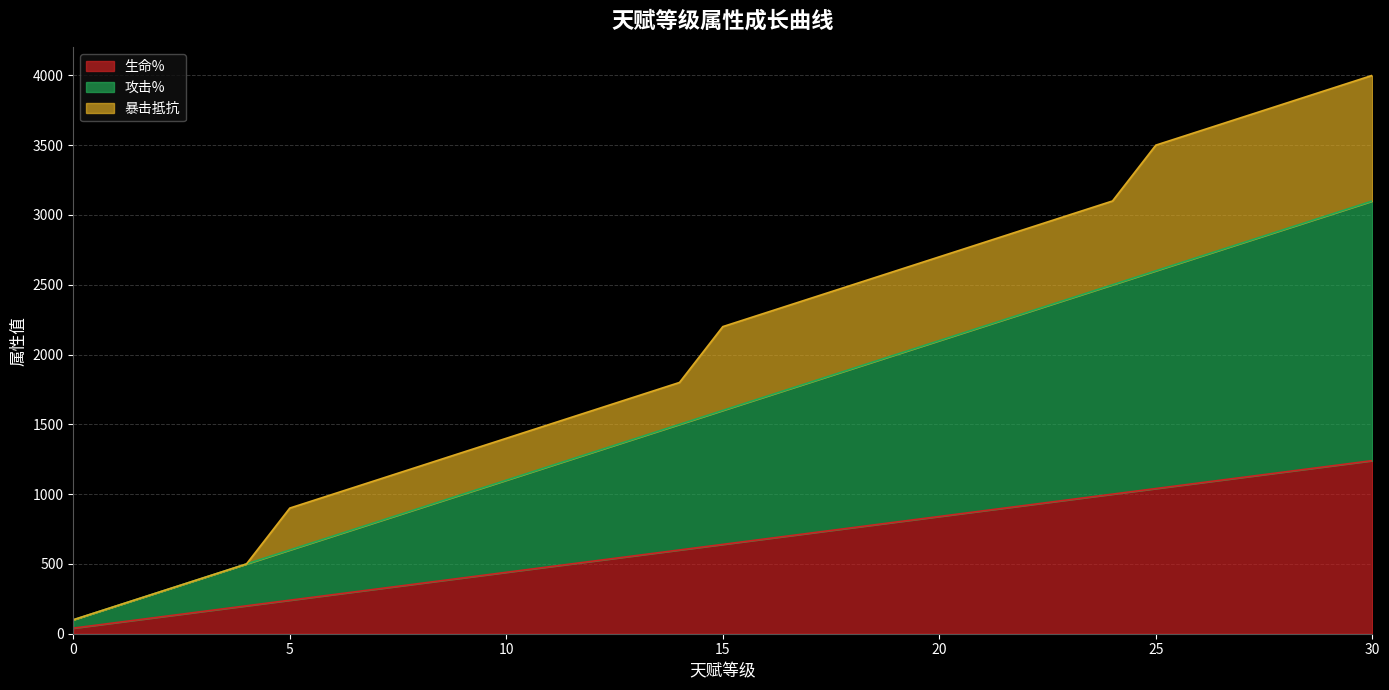

True or false: 攻击% and 生命% cross at least once.

False